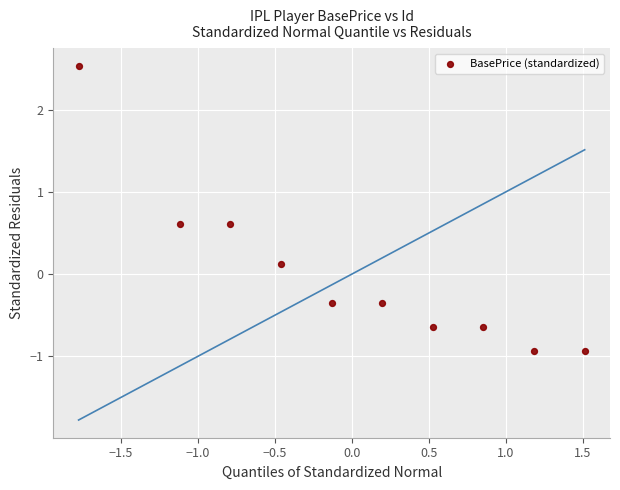

What is the range of X values (max minus min)?

3.3